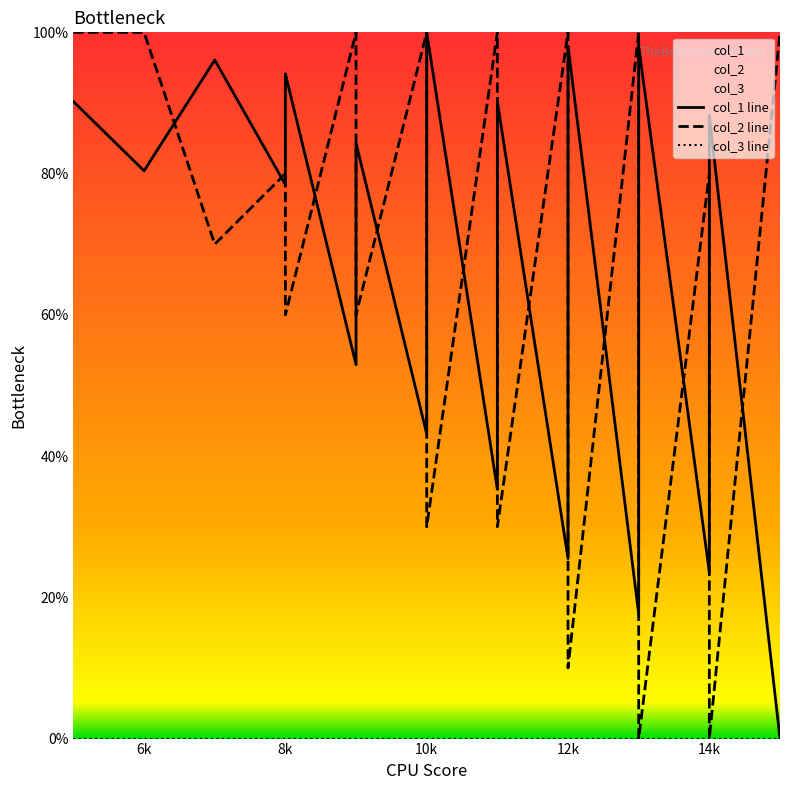

True or false: col_1 line and col_3 line intersect in this chart.

False